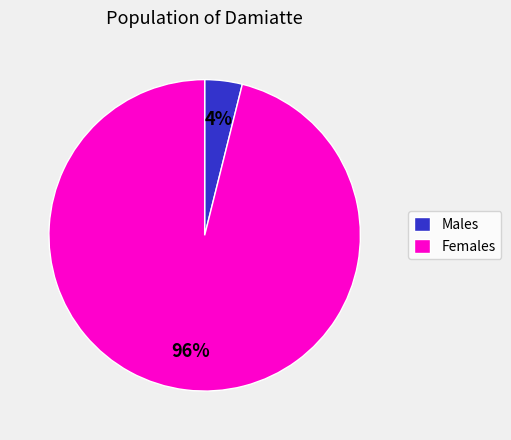

Combined, do Females and Males account for over 50%?

Yes